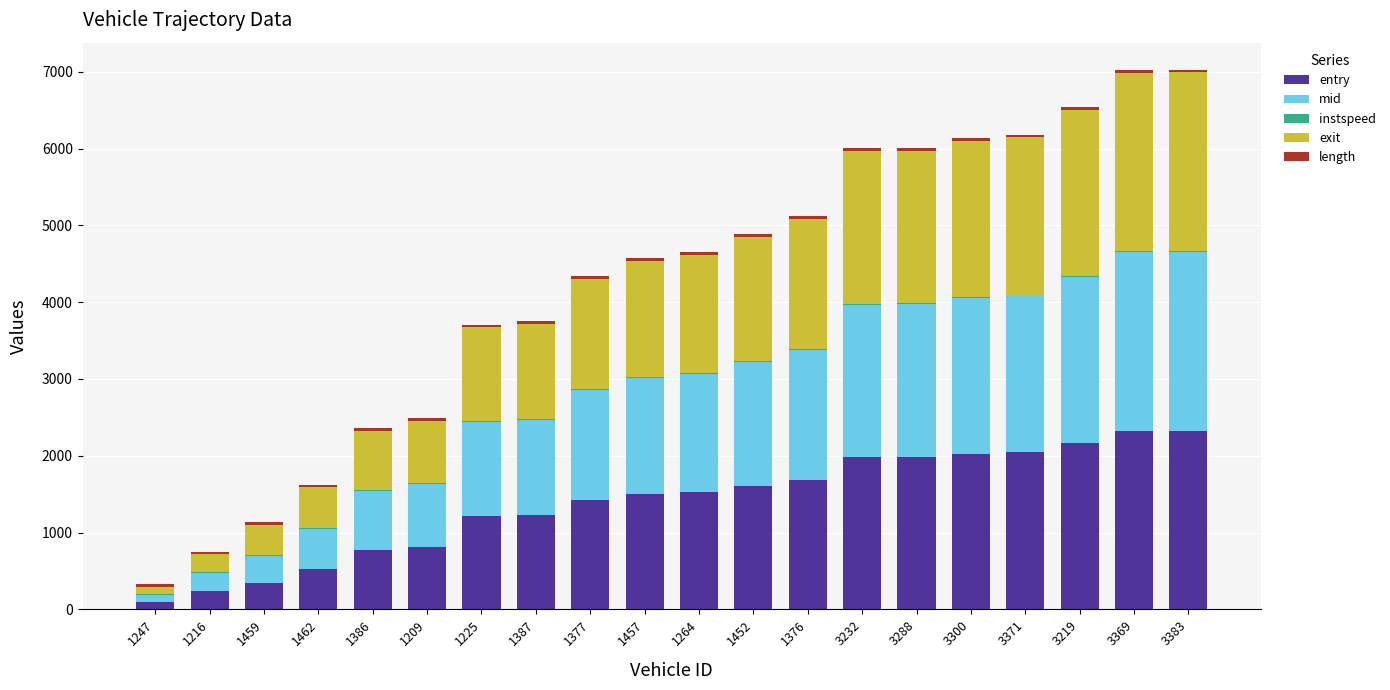

What is the sum of all entry values?

27862.6